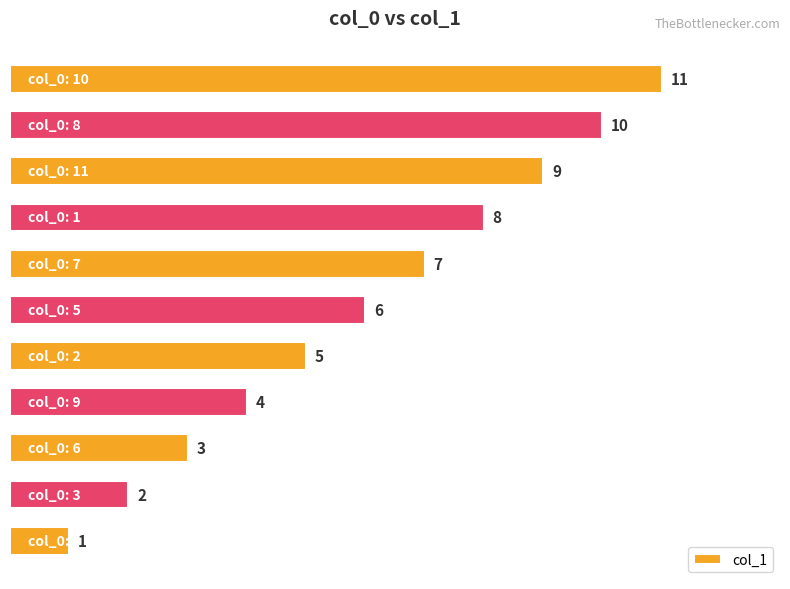

What is the sum of all values?

66